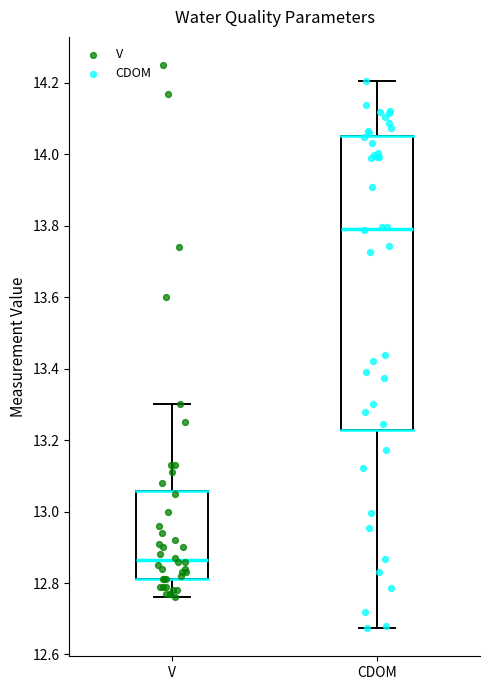

Where does the lower whisker of the box for CDOM end on the y-axis? The values are not printed on the chart, so give them approximately, as read against the axis.

12.68